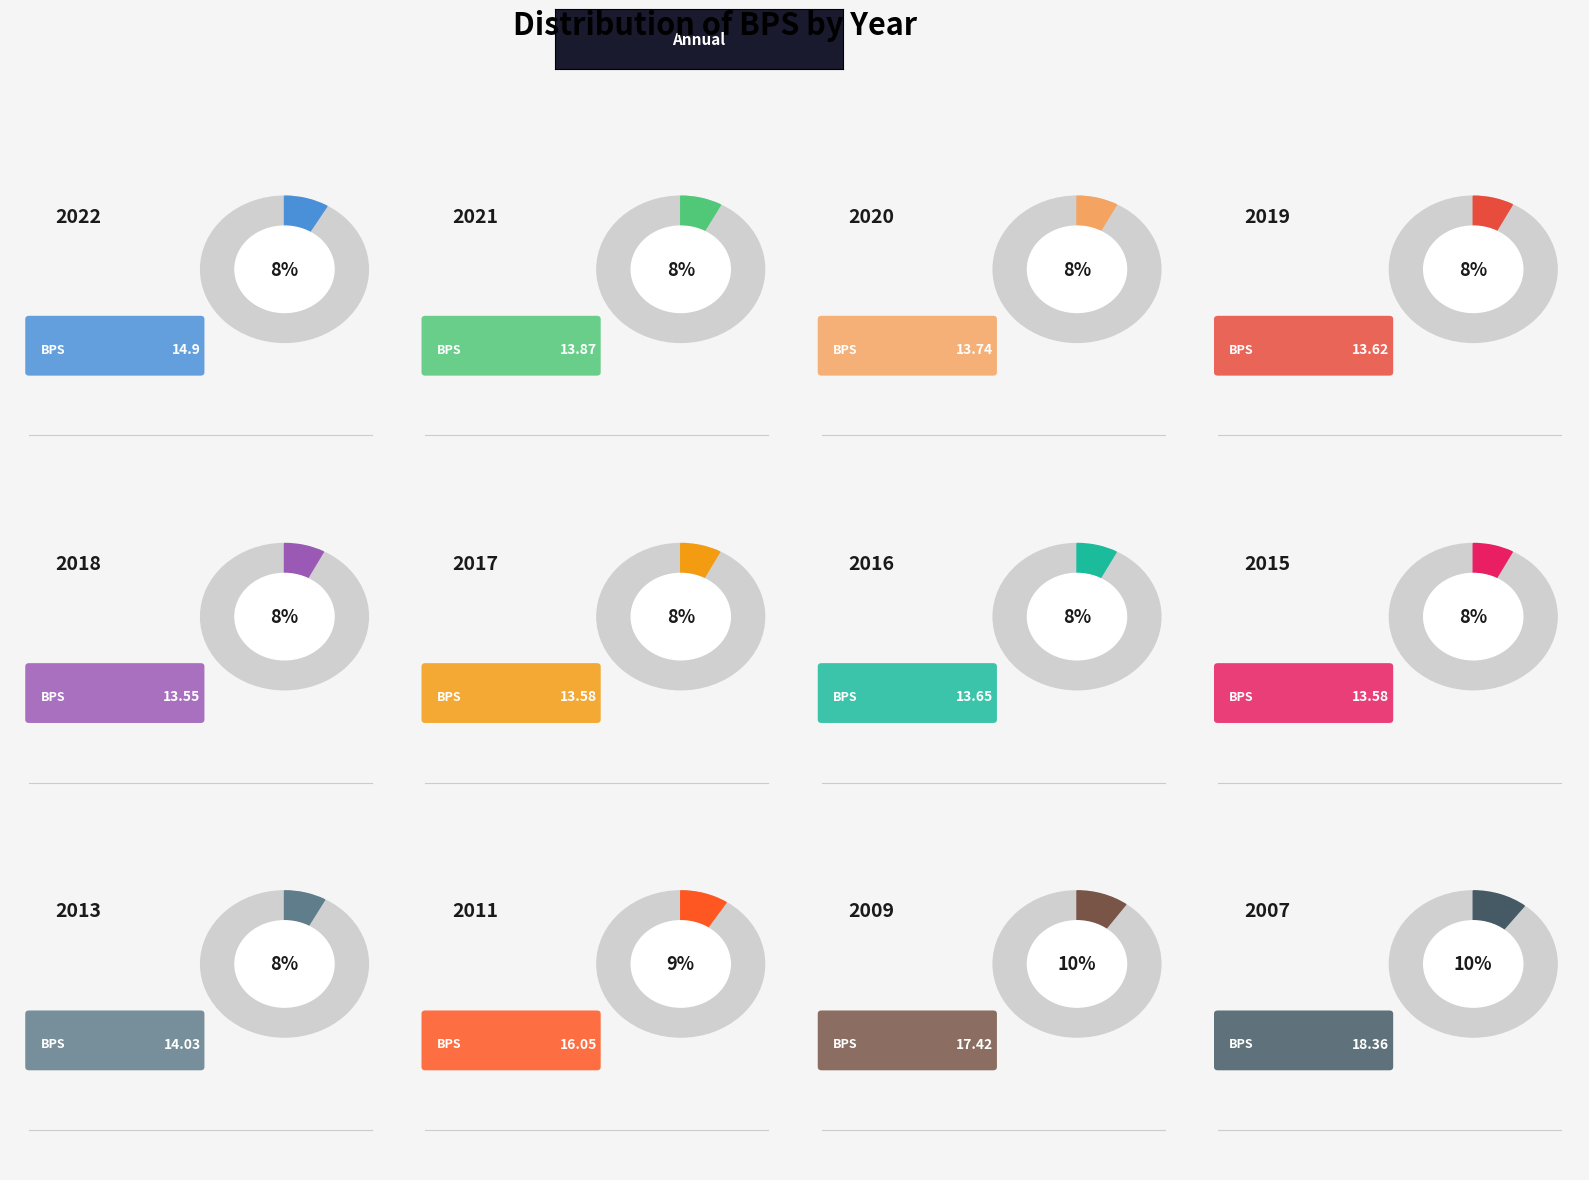

How many segments does this pie chart have?

12